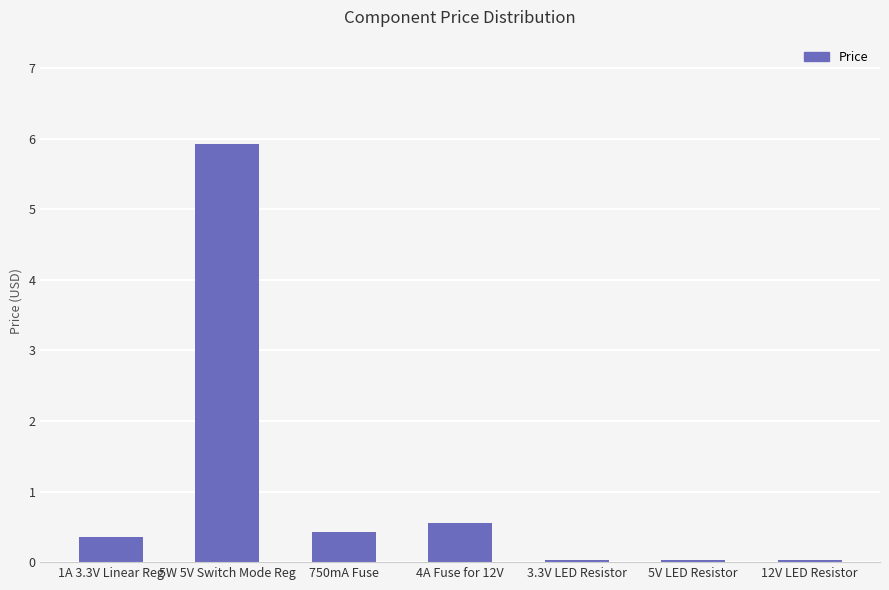

Is it true that the value at 5W 5V Switch Mode Reg is 5.9?

True